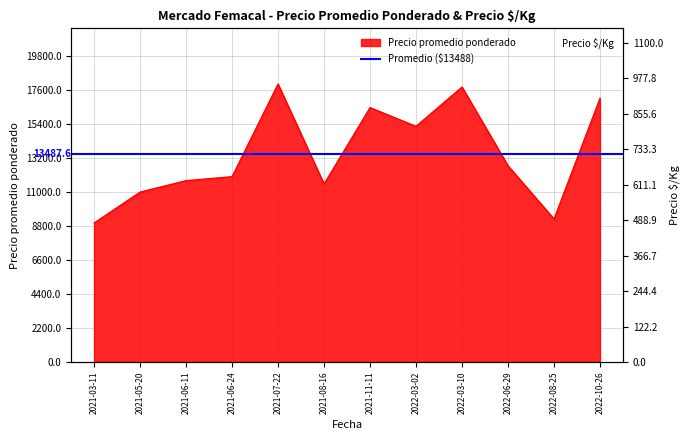

How many values in the Precio promedio ponderado series exceed 12706?

5